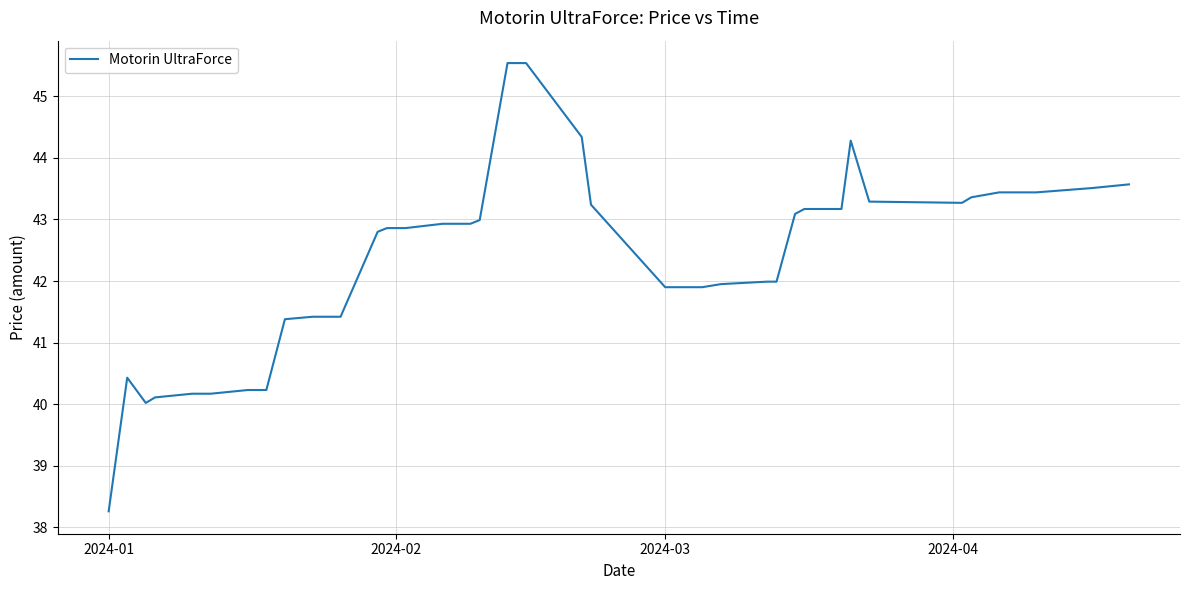

How many lines are shown in the chart?

1